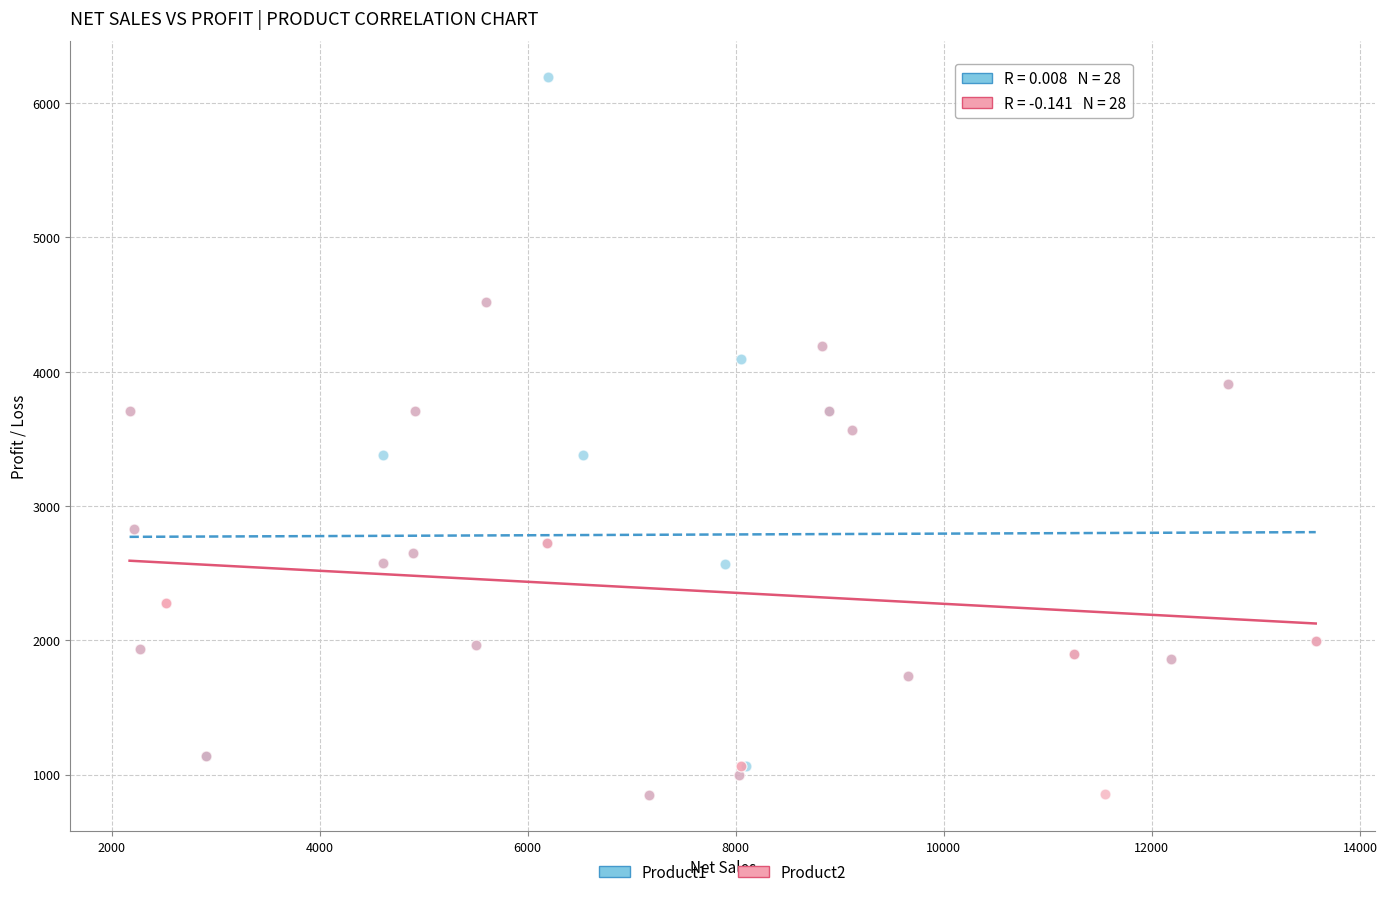

Which series reaches the maximum Y coordinate?

Product1